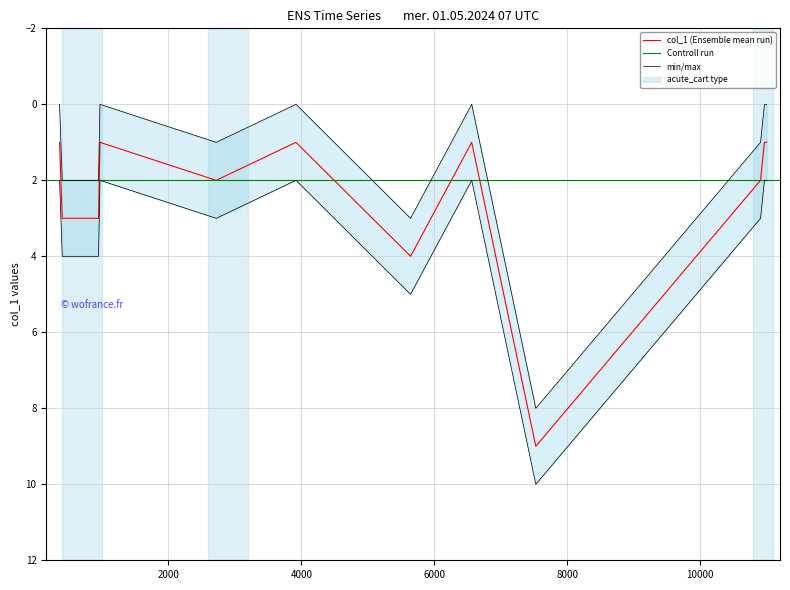

Approximately how many times larger is the value at 403 compared to 10999?

3.0